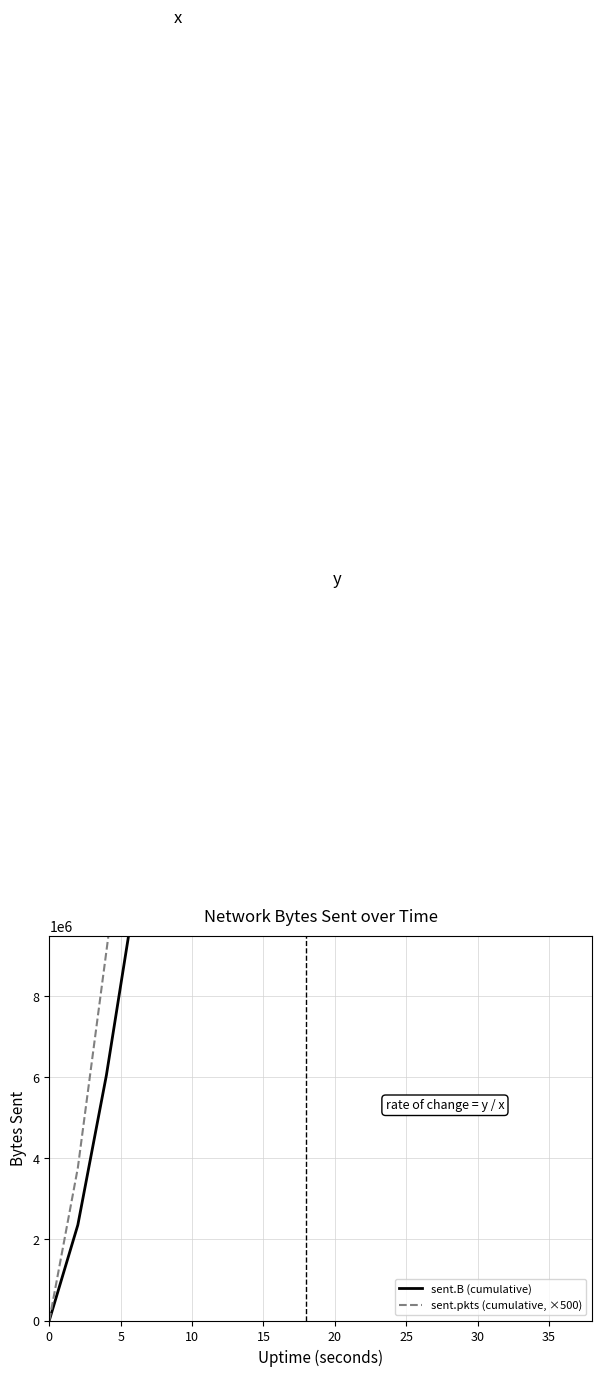

Which series has the largest range (max minus min)?

sent.pkts (cumulative, ×500)